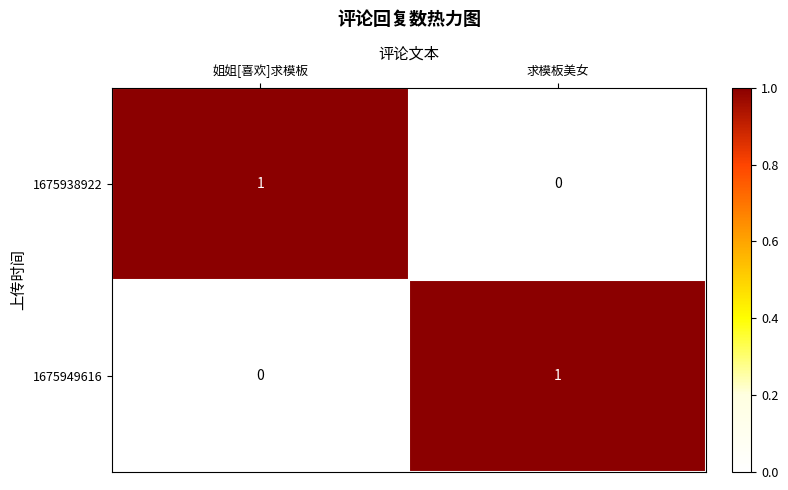

Count the number of data series in this chart.

2